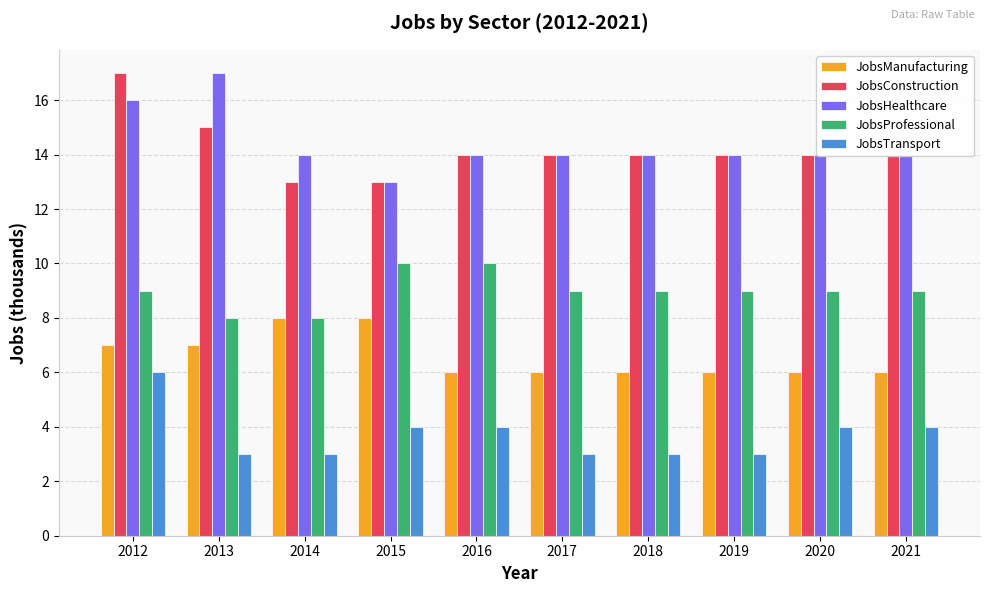

What is the spread (max minus min) of values at 2015?

9